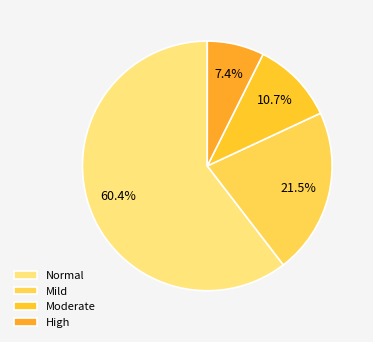

How many segments does this pie chart have?

4